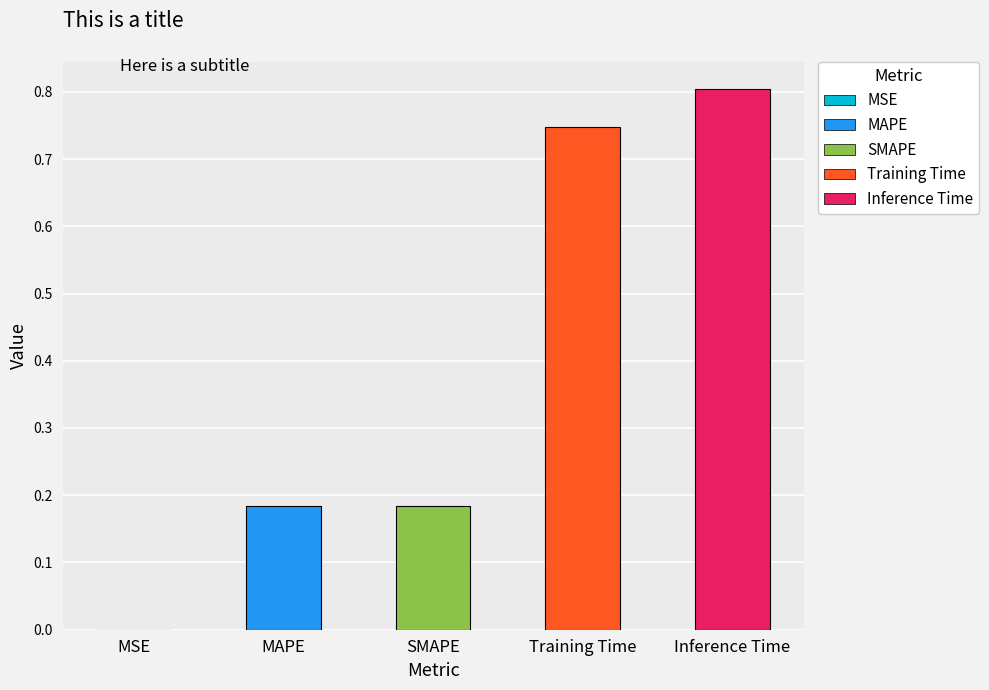

Is it true that the value at Inference Time is 0.8?

True